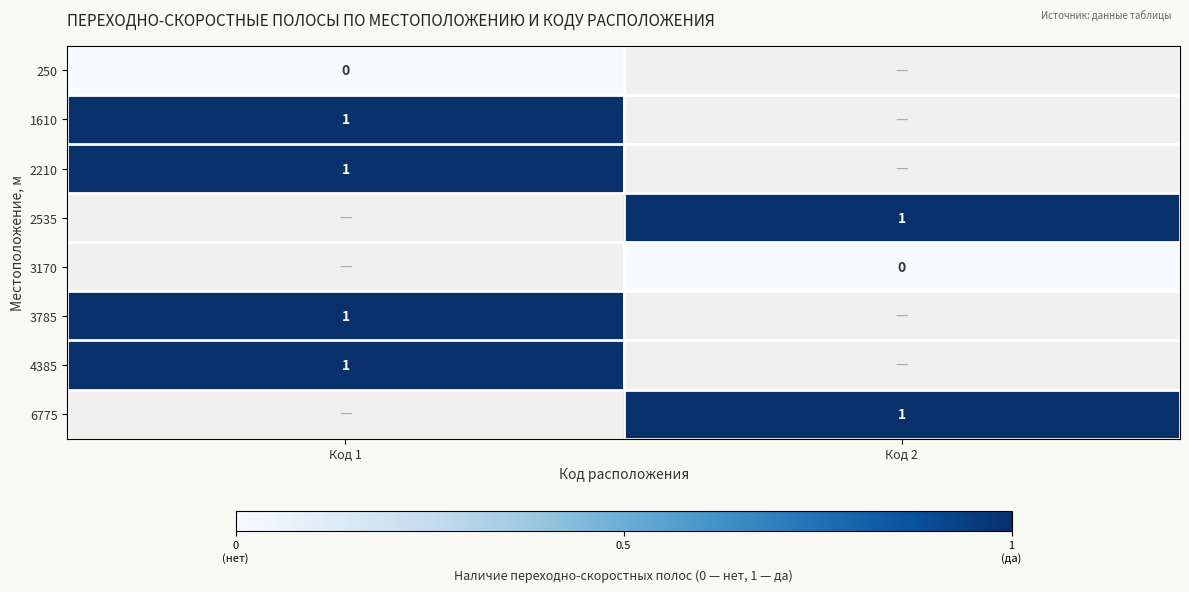

Which category has the highest value across all series?

Код 1